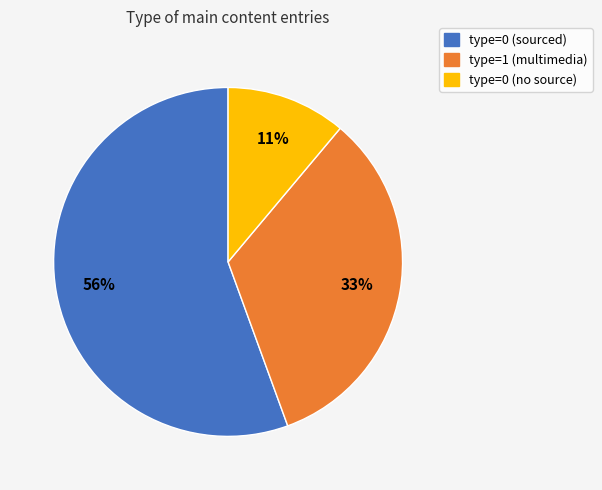

Is there any slice that represents more than half of the pie?

Yes